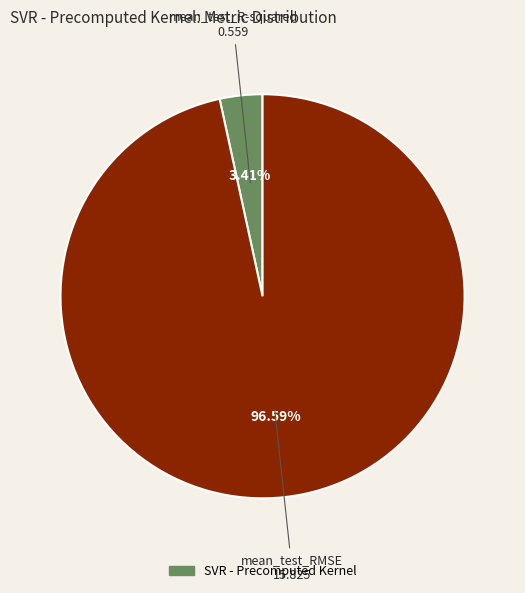

How many slices are in this pie chart?

2